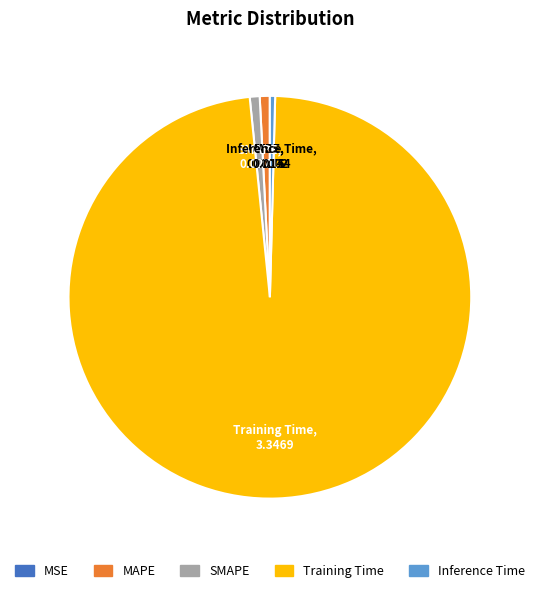

Does any single category account for the majority?

Yes